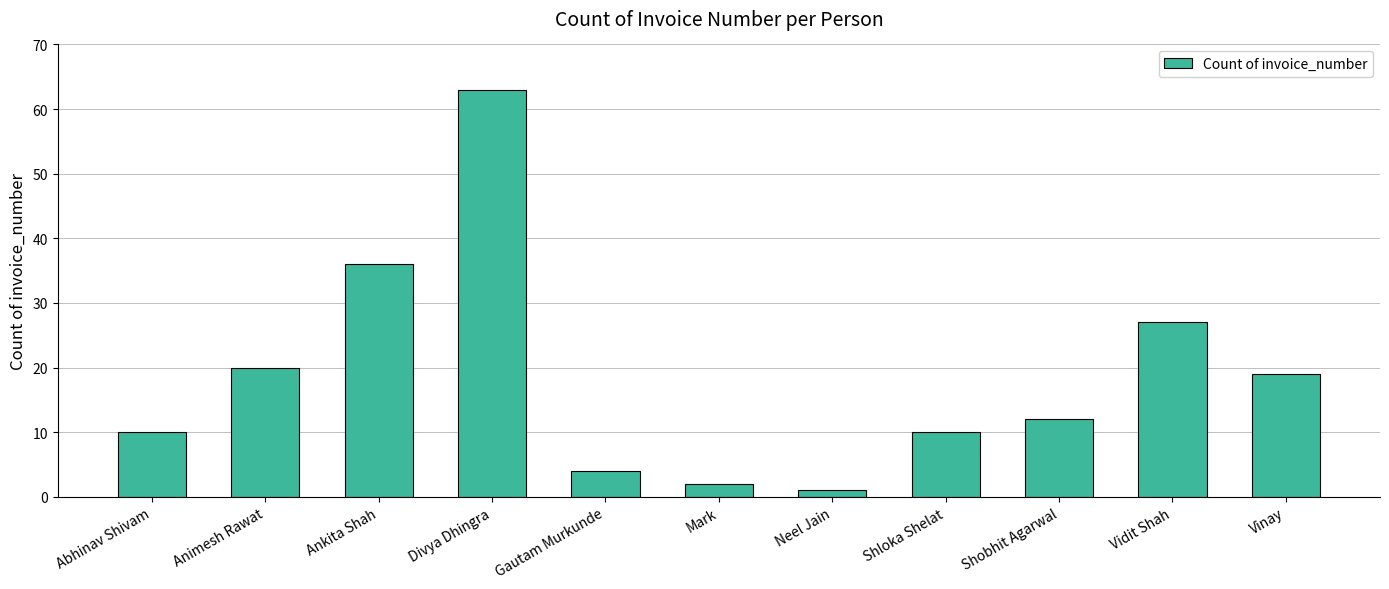

What is the maximum value shown in the chart?

63